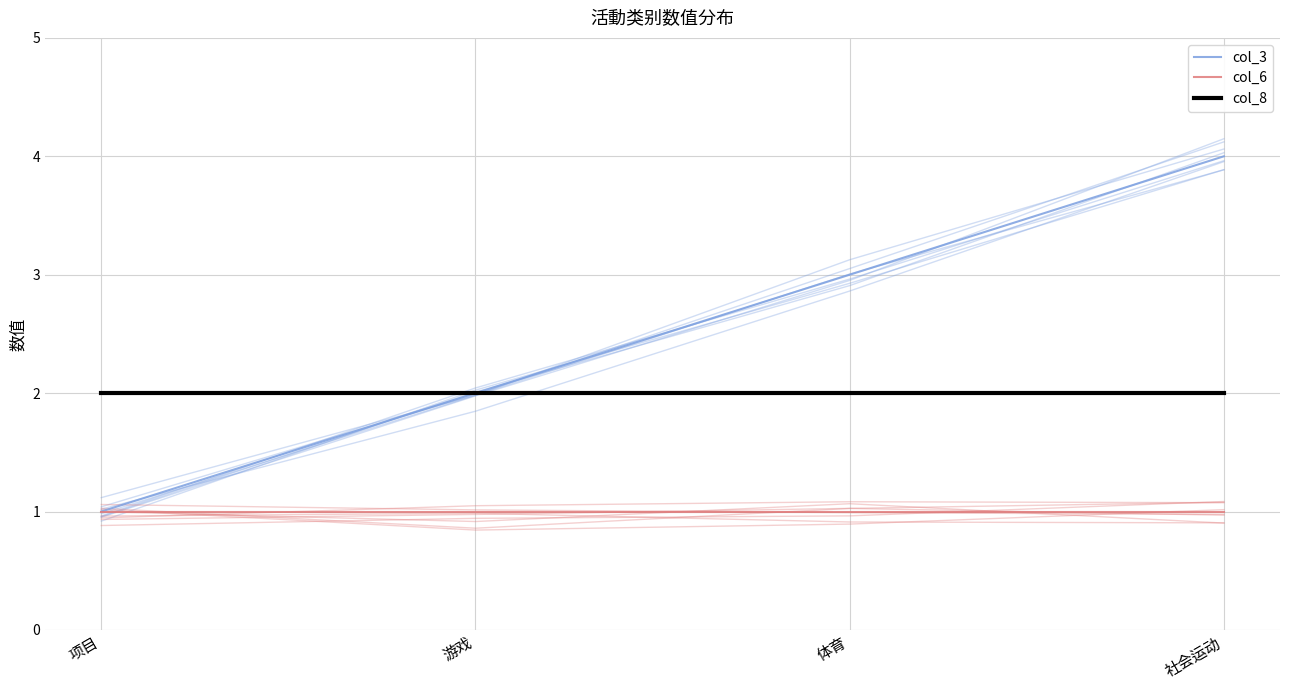

What are all the series names shown in the legend?

col_3, col_6, col_8